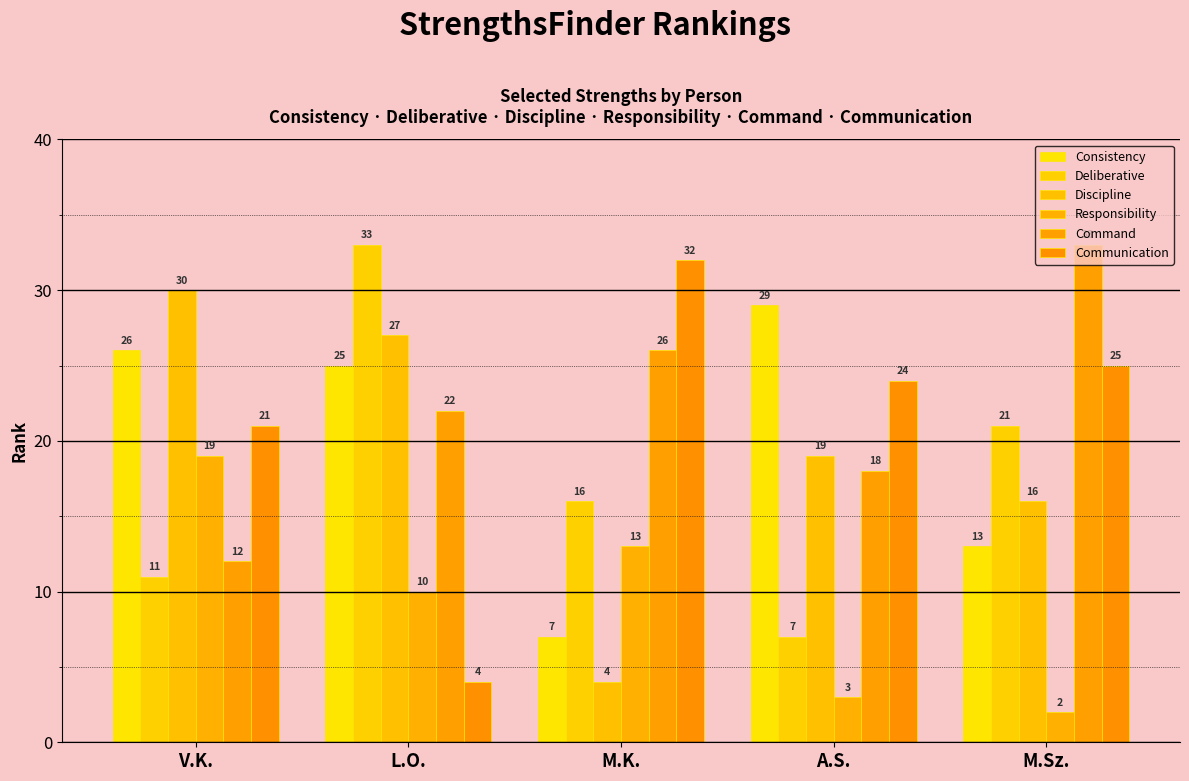

Rank the categories by Consistency value from lowest to highest.

M.K., M.Sz., L.O., V.K., A.S.